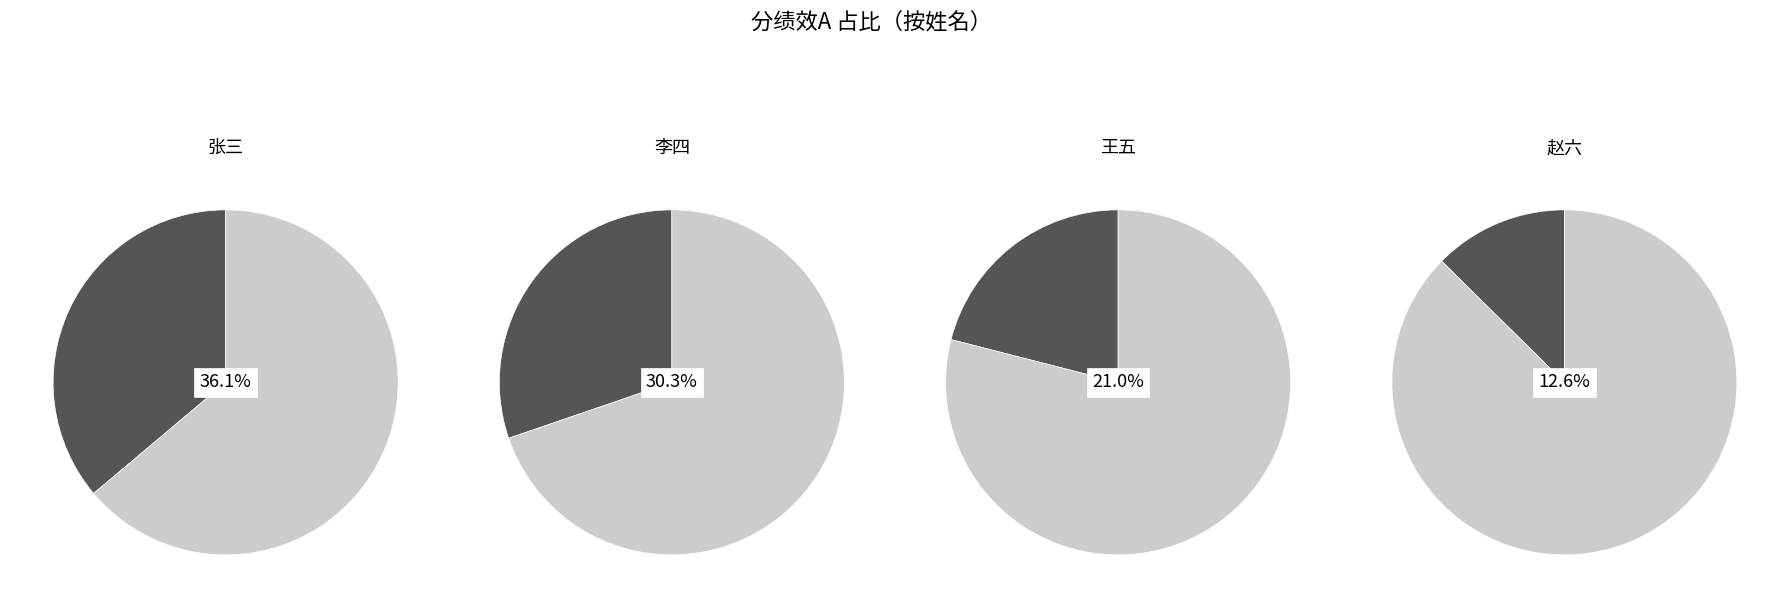

Is it true that 李四 is 30% of the pie?

True